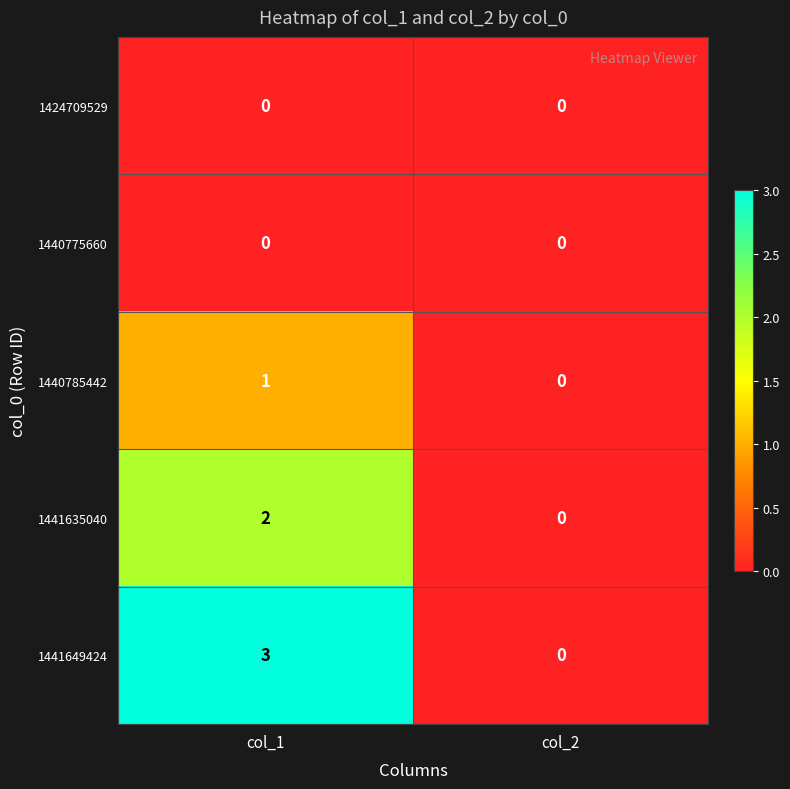

Reading left to right, extract all data points from this chart.

1424709529: col_1=0	col_2=0
1440775660: col_1=0	col_2=0
1440785442: col_1=1	col_2=0
1441635040: col_1=2	col_2=0
1441649424: col_1=3	col_2=0